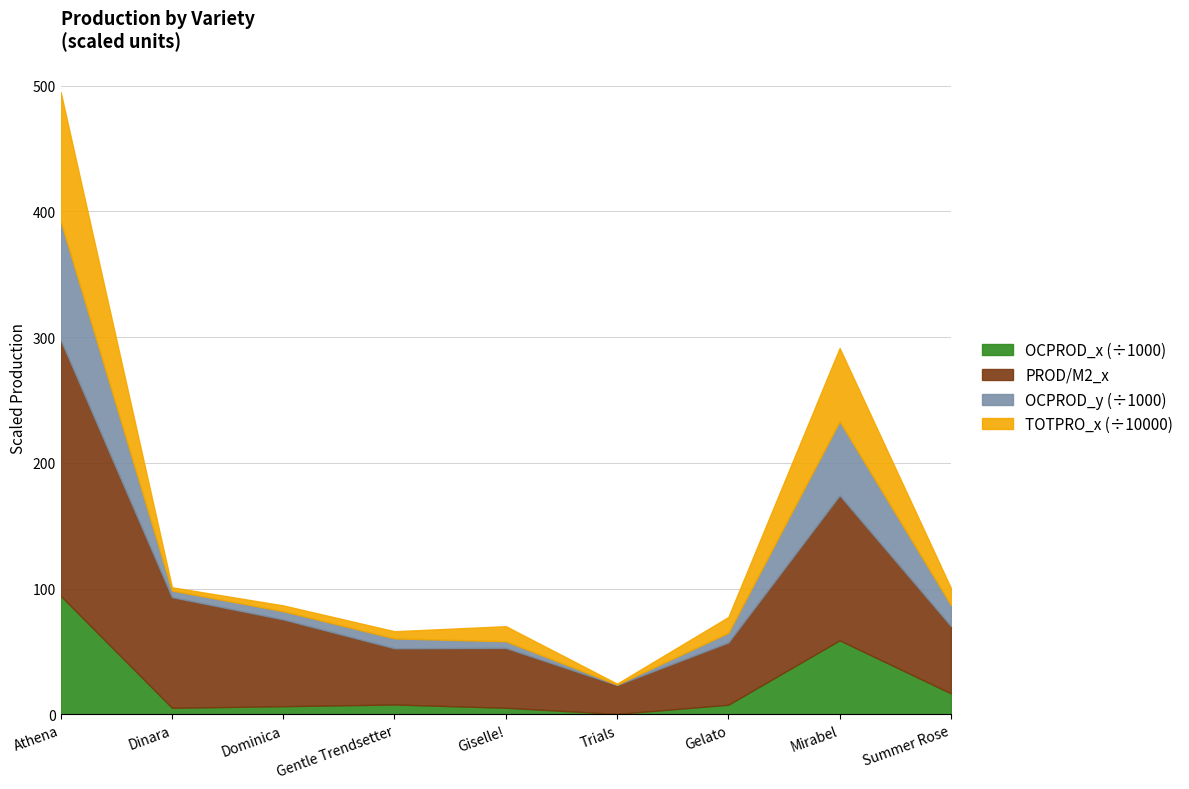

What is the minimum value shown in the chart?

0.4